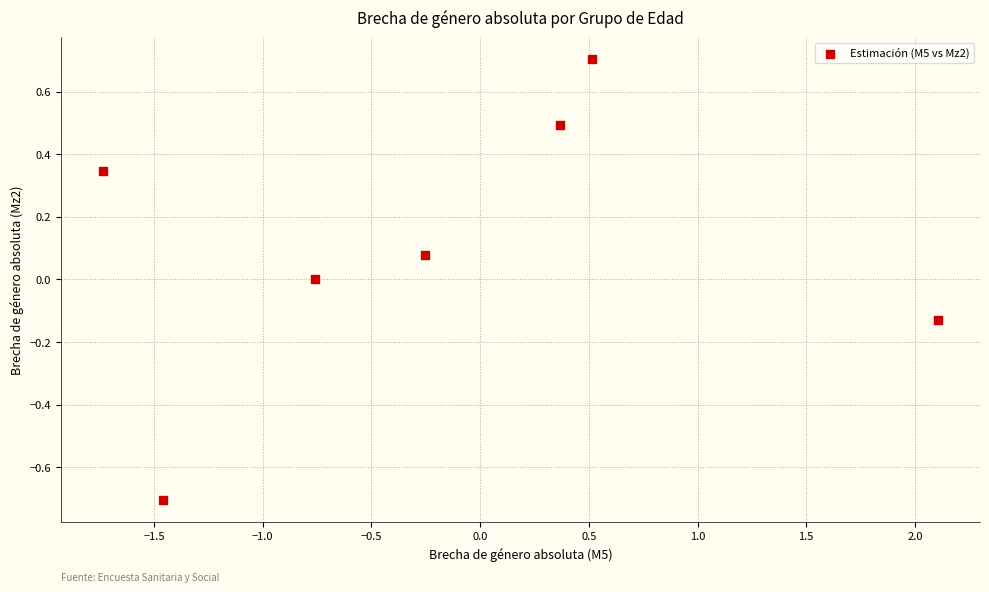

What is the range of X values (max minus min)?

3.8